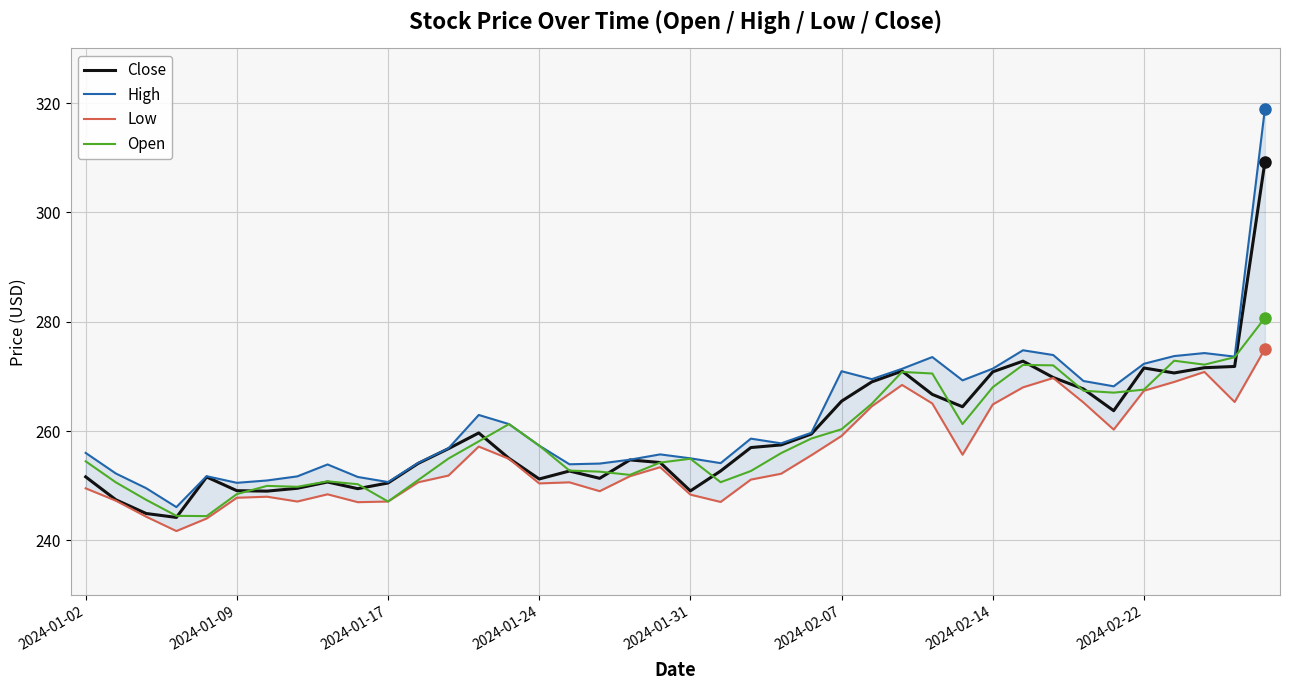

How many data points in Close are above 256?

20